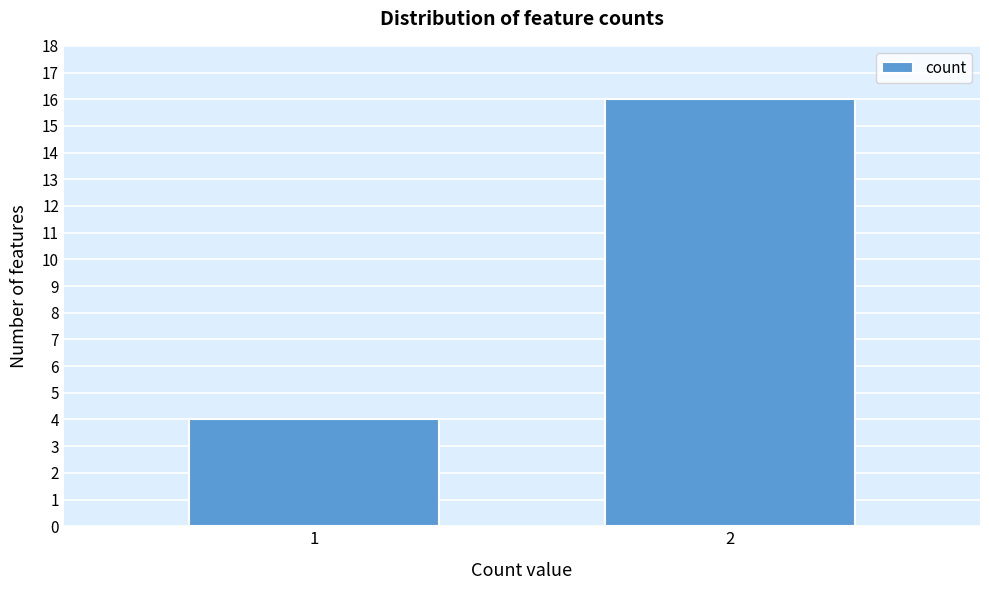

Reading left to right, transcribe all the data shown in this chart.

4	16